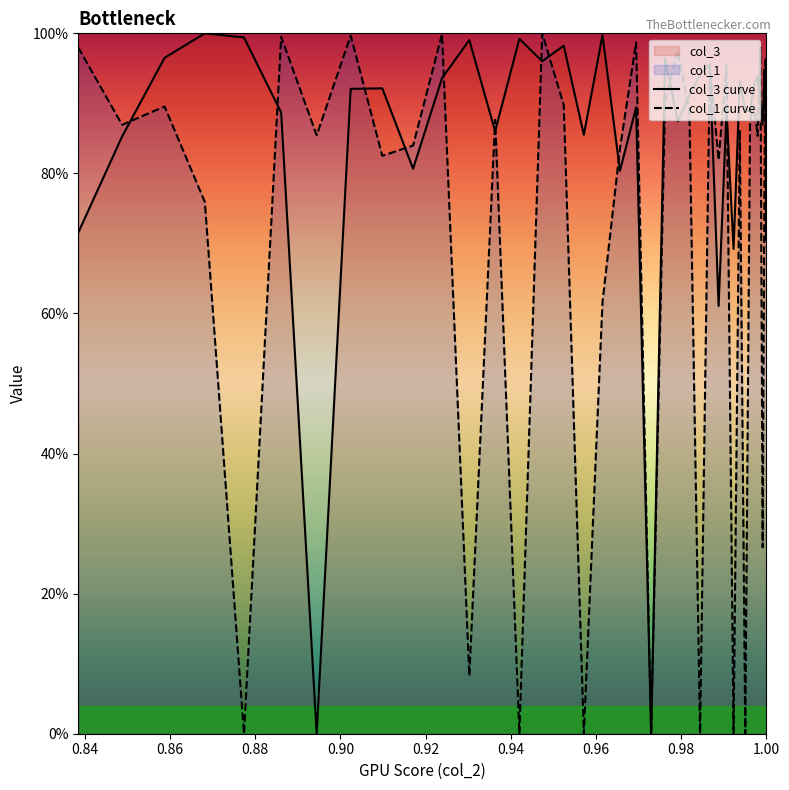

What are all the series names shown in the legend?

col_3 curve, col_1 curve